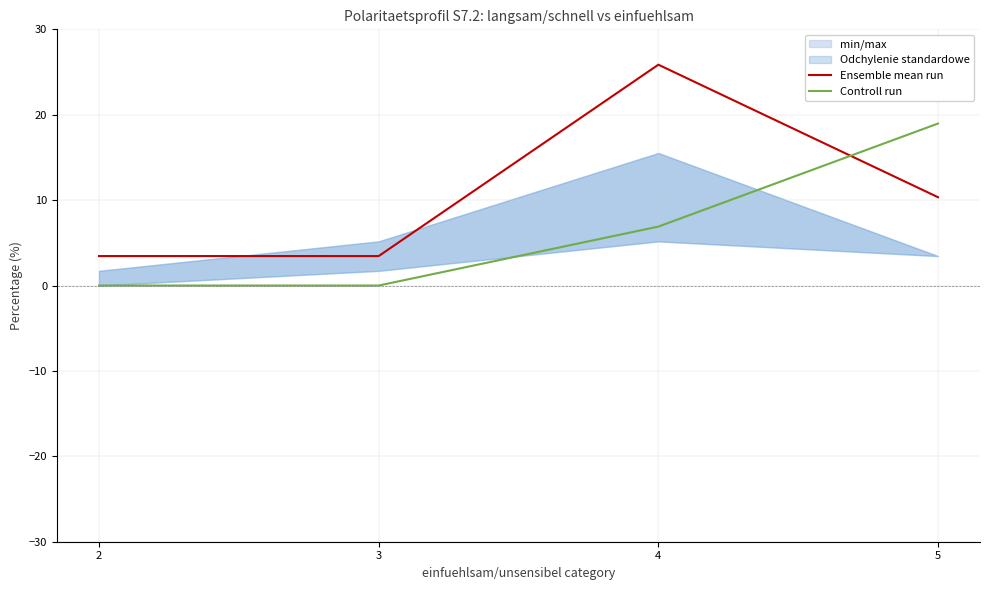

What is the maximum value for Controll run?

19.0